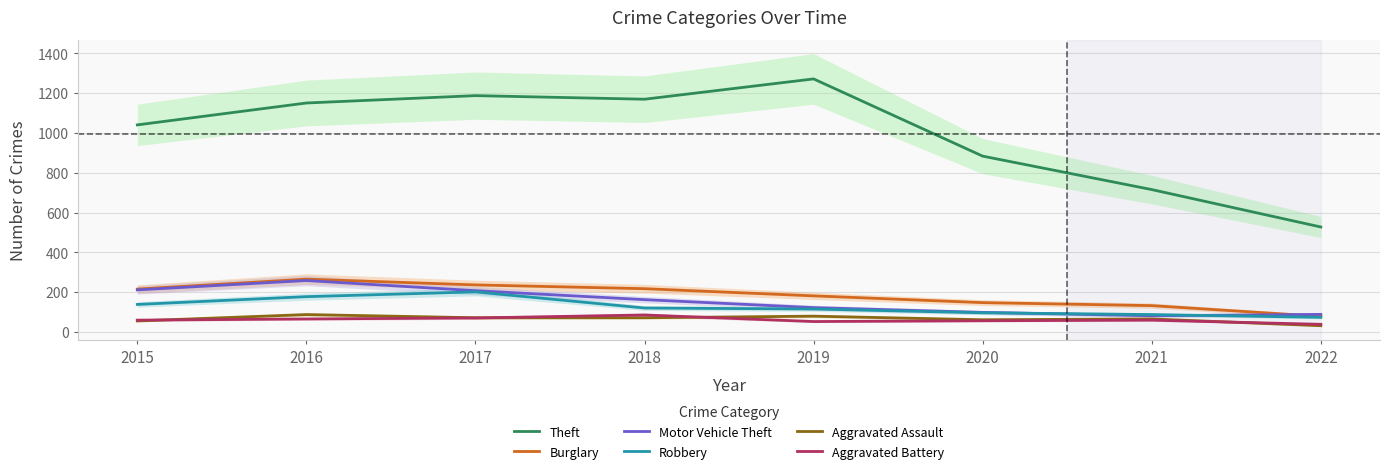

Is the value of Aggravated Battery at 2016 greater than the value of Burglary at 2018?

No